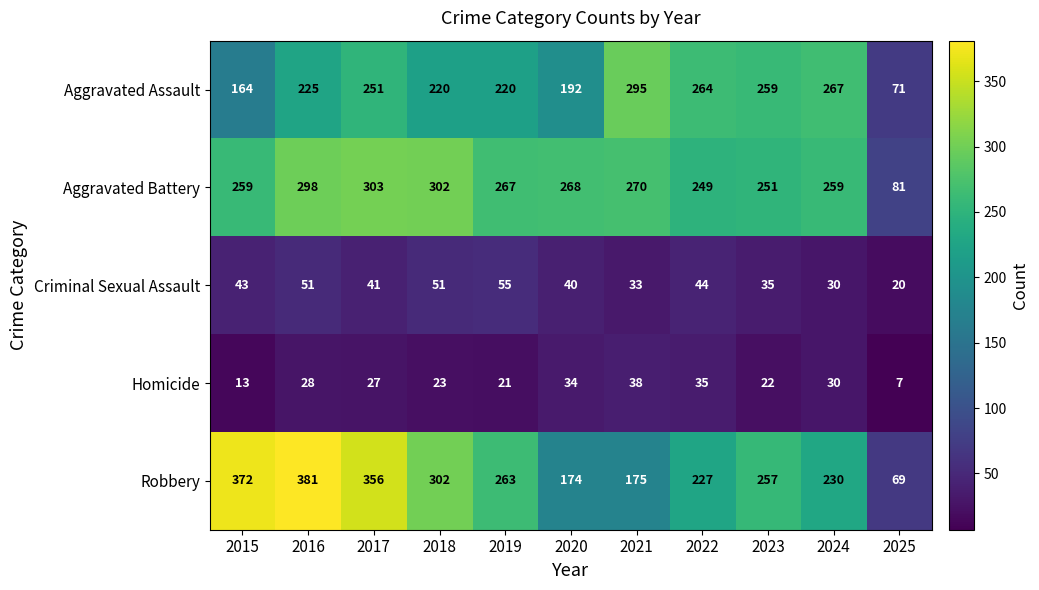

At which label is Criminal Sexual Assault closest to 37?

2023